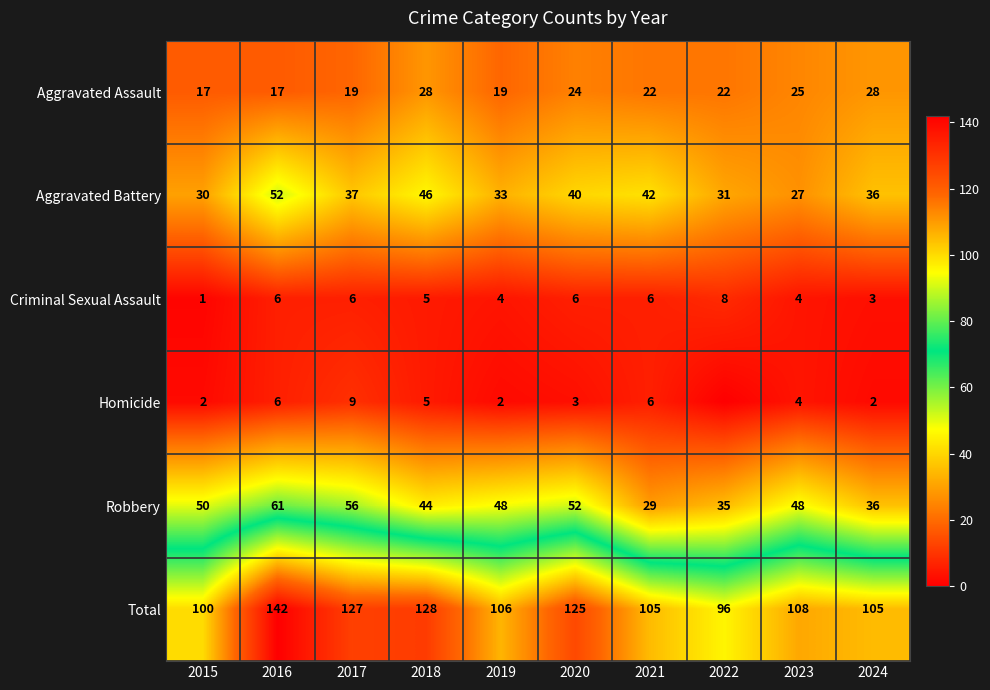

Which category has the lowest value across all series?

2022